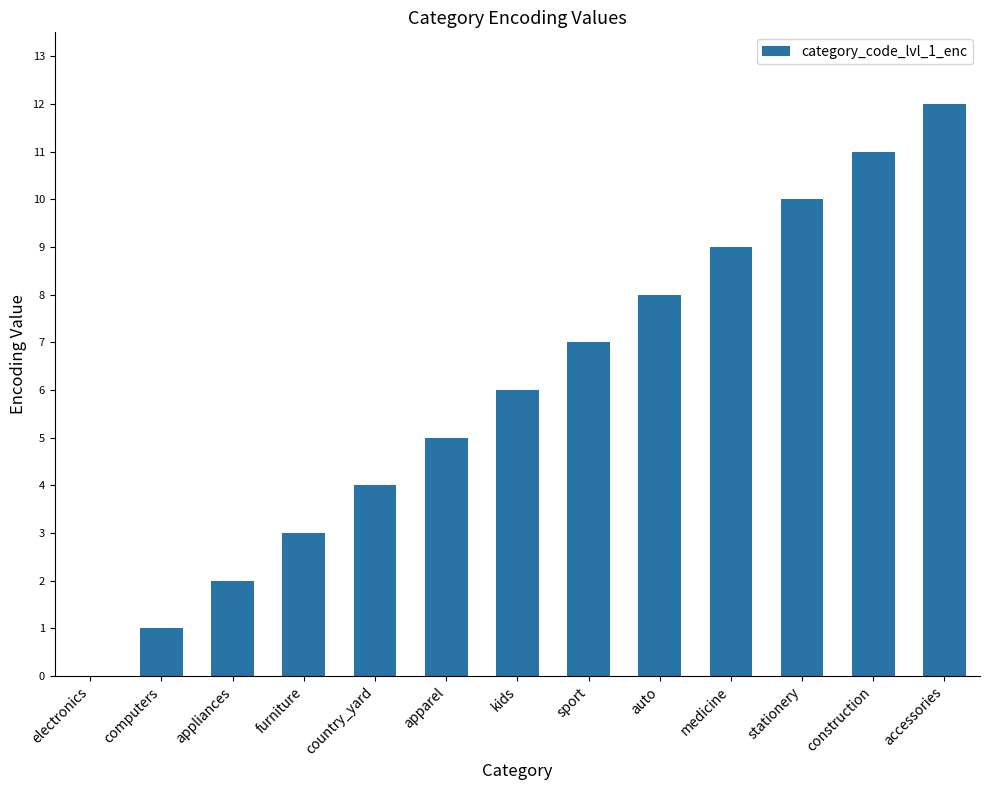

What is the change in value from kids to construction?

+5